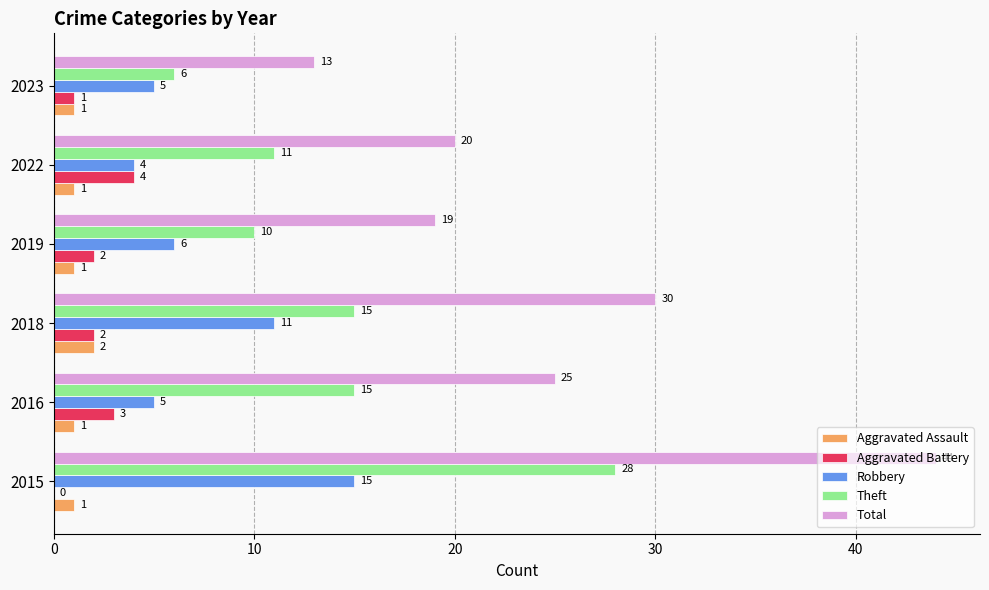

Which series has the largest total across all categories?

Total